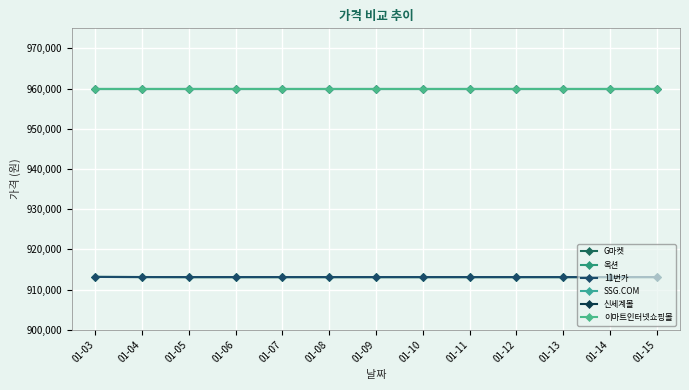

What is the highest value of the 이마트인터넷쇼핑몰 series?

960000